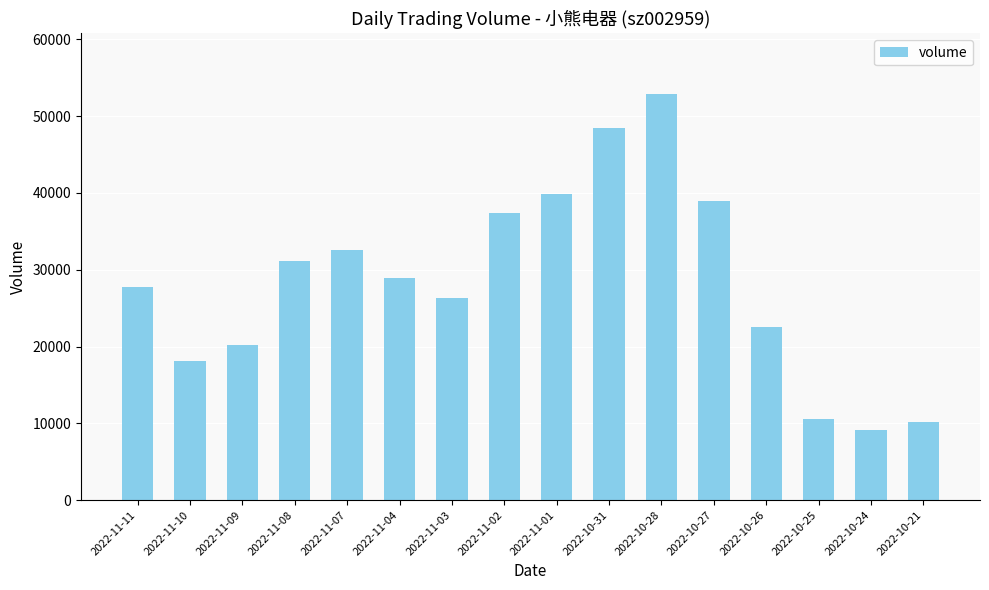

What is the sum of the values at 2022-10-25 and 2022-10-31?

59025